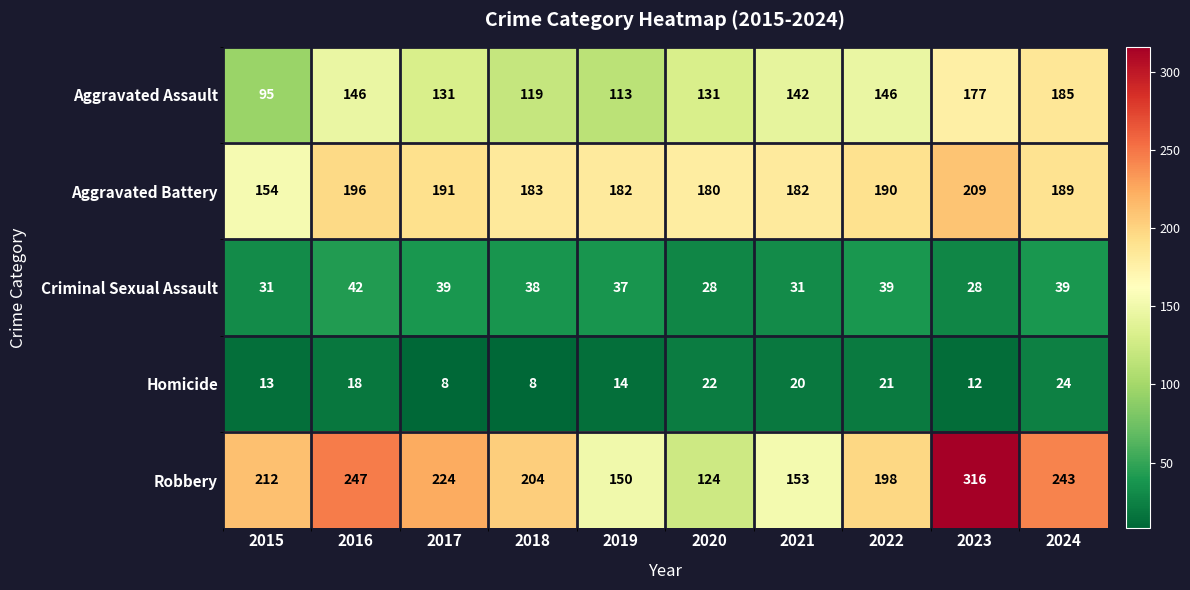

At how many categories does at least one series exceed 187?

7